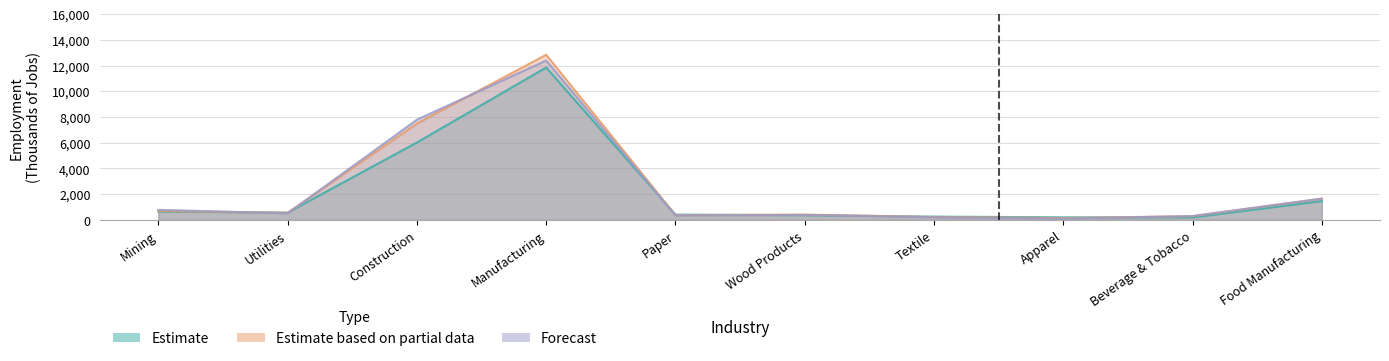

What position from the left is Manufacturing?

4